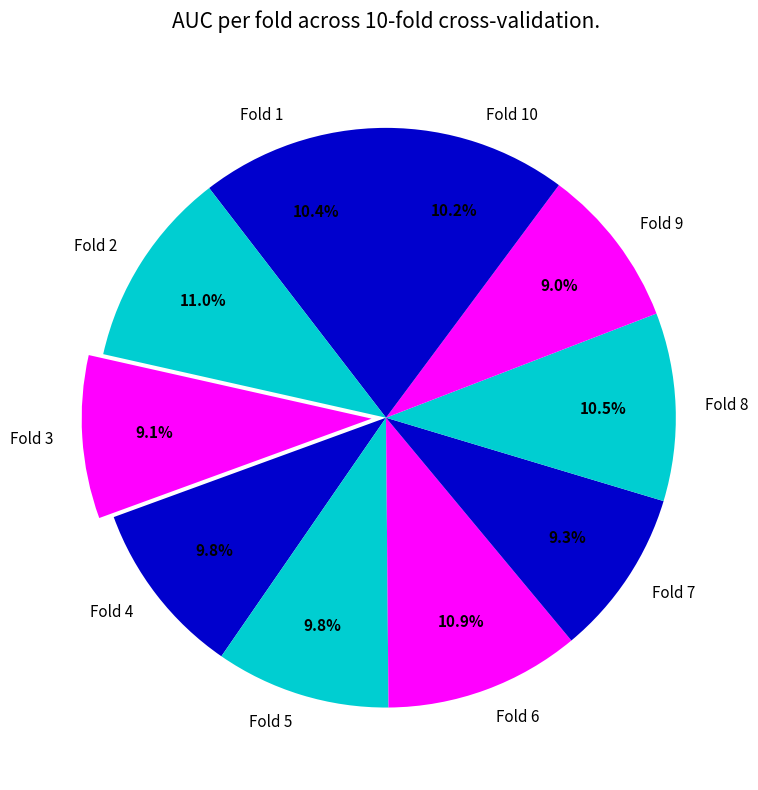

To the nearest percent, what percentage of the pie is Fold 10?

10%